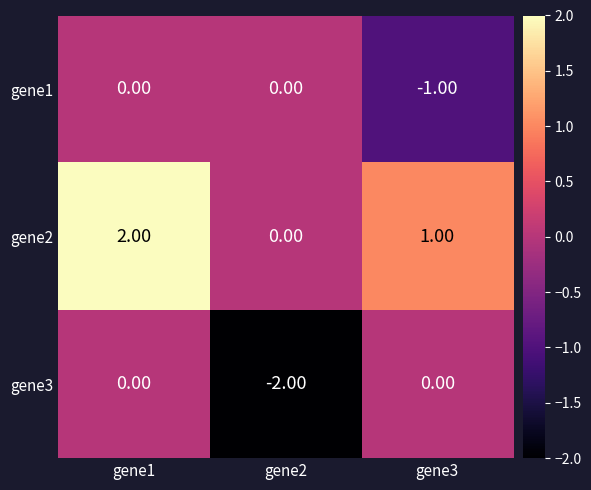

What is the sum of all gene2 values?

3